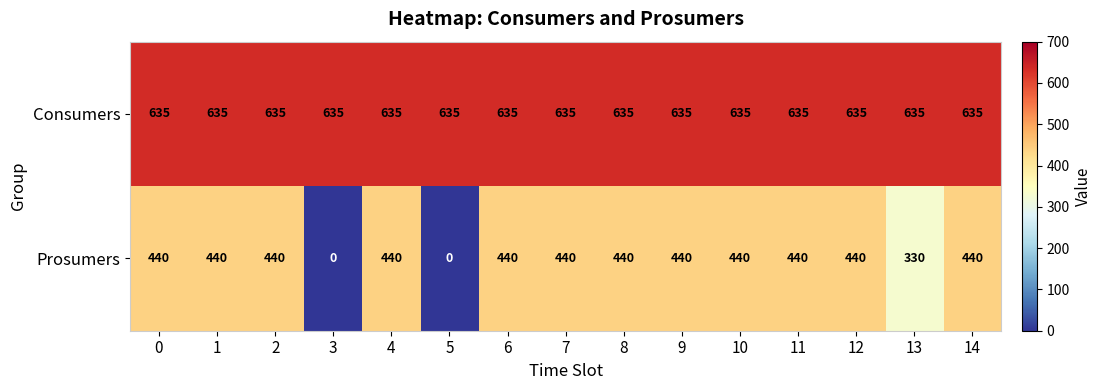

What is the minimum value for Consumers?

635